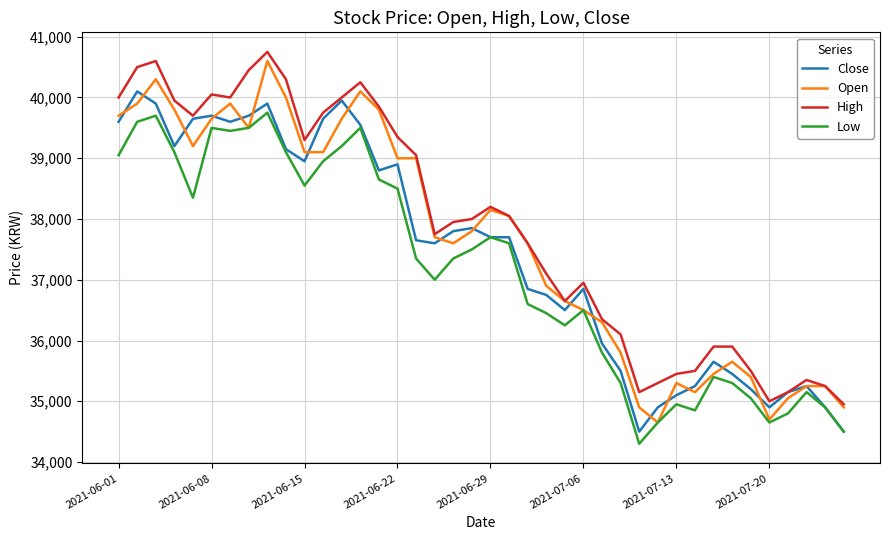

What is the greatest value displayed?

40750